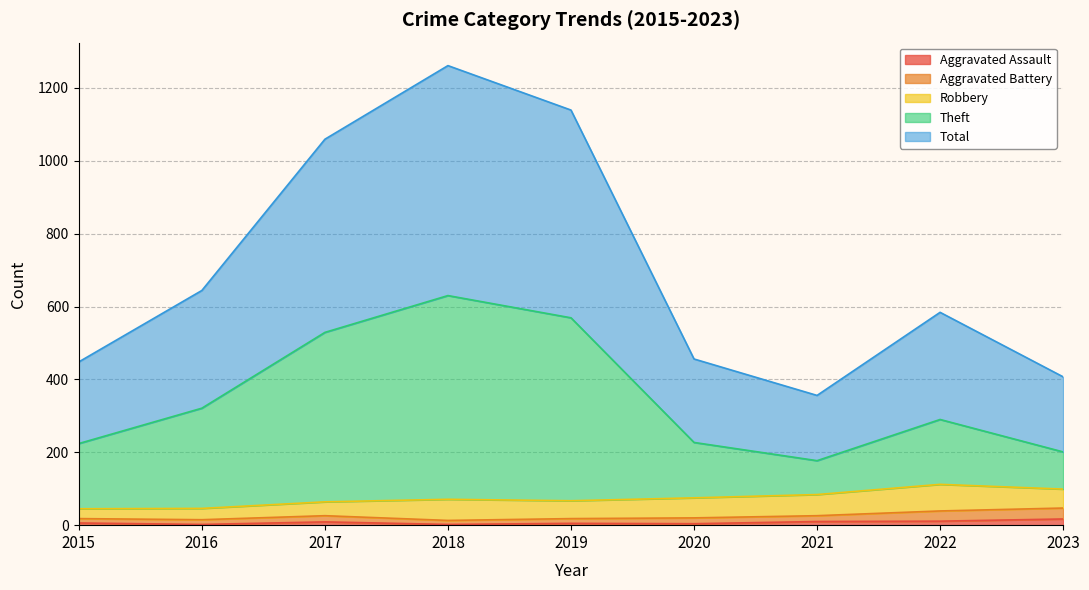

At which category is the sum across all series the highest?

2018